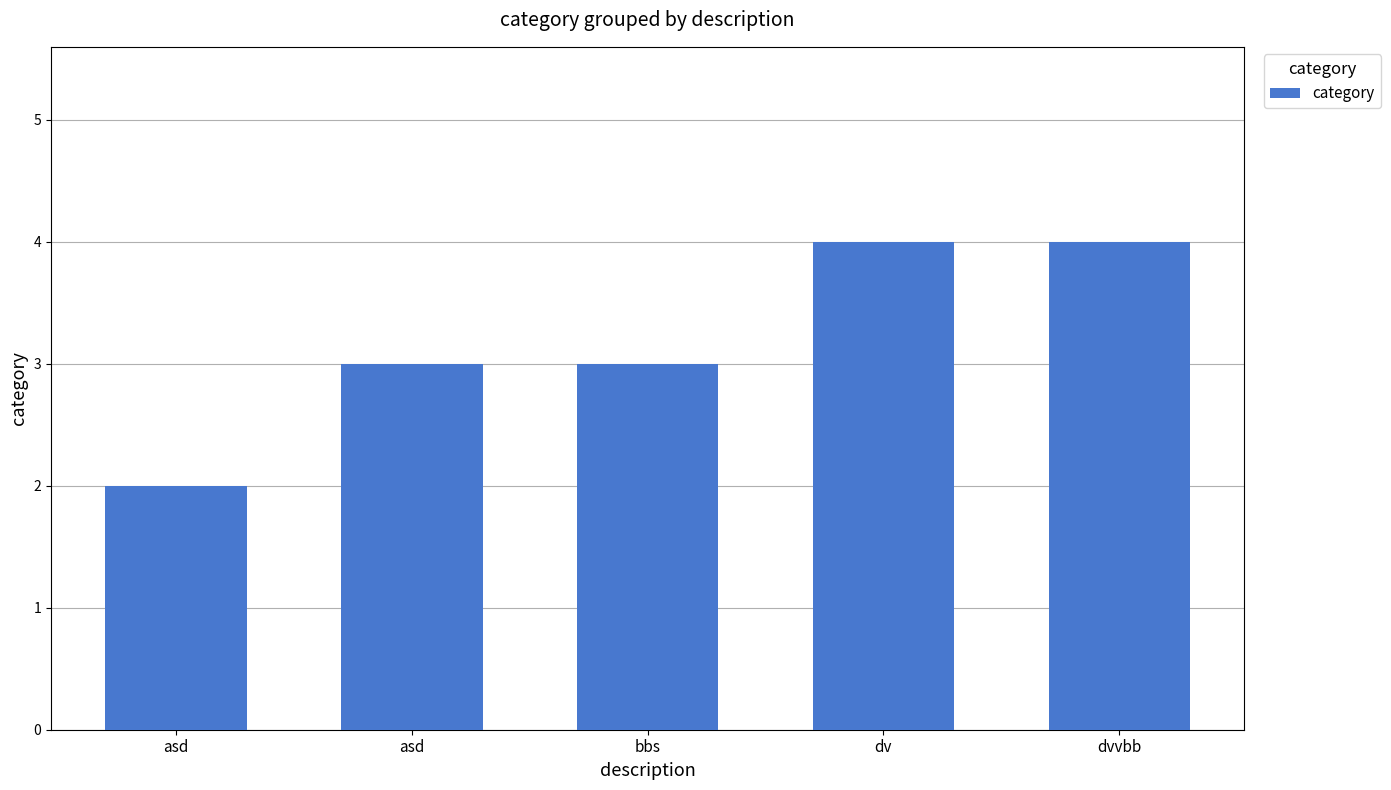

Count the number of data series in this chart.

1